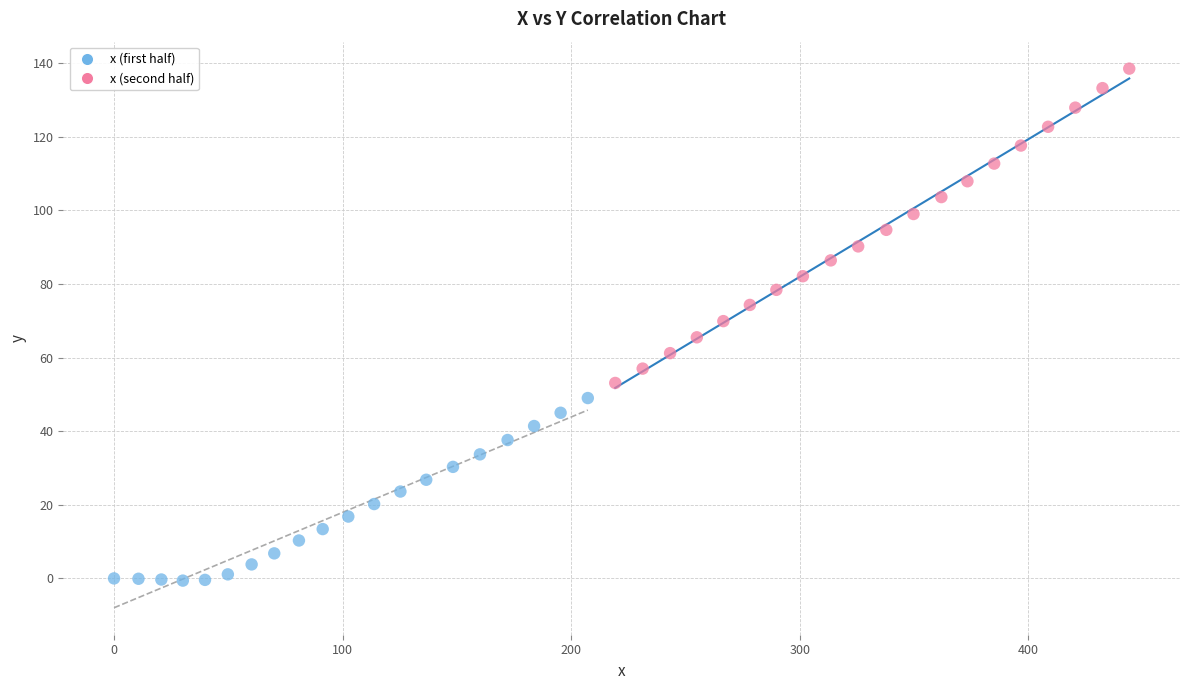

Which series contains the highest Y value?

x (second half)